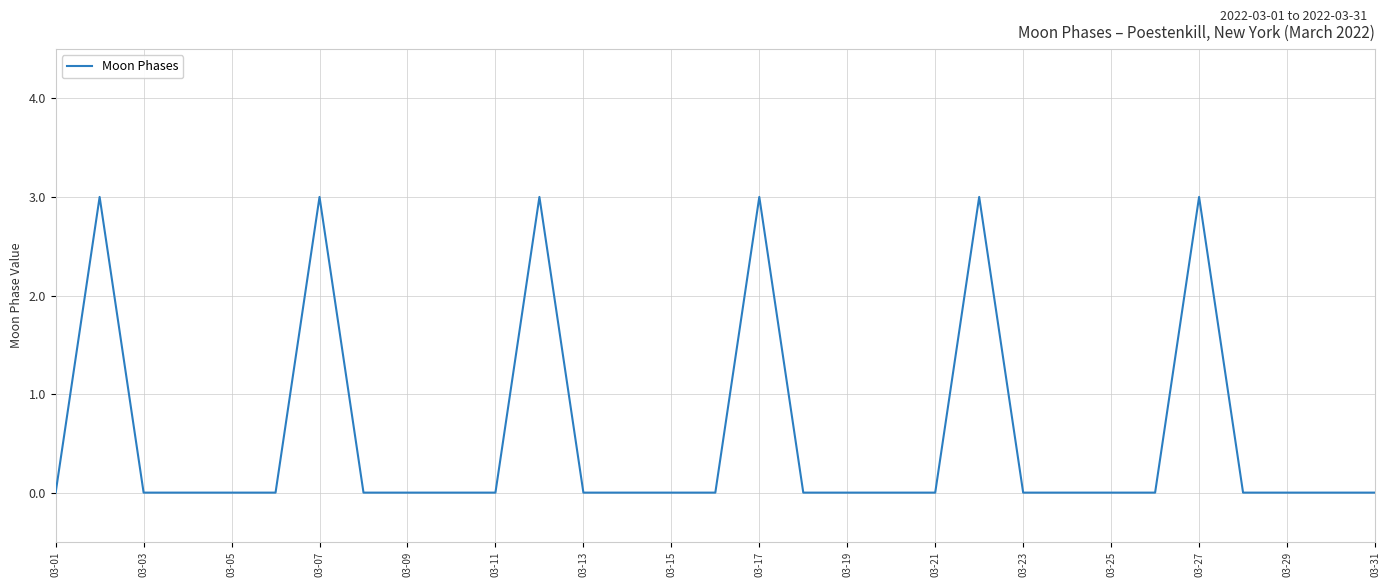

What is the average value?

1